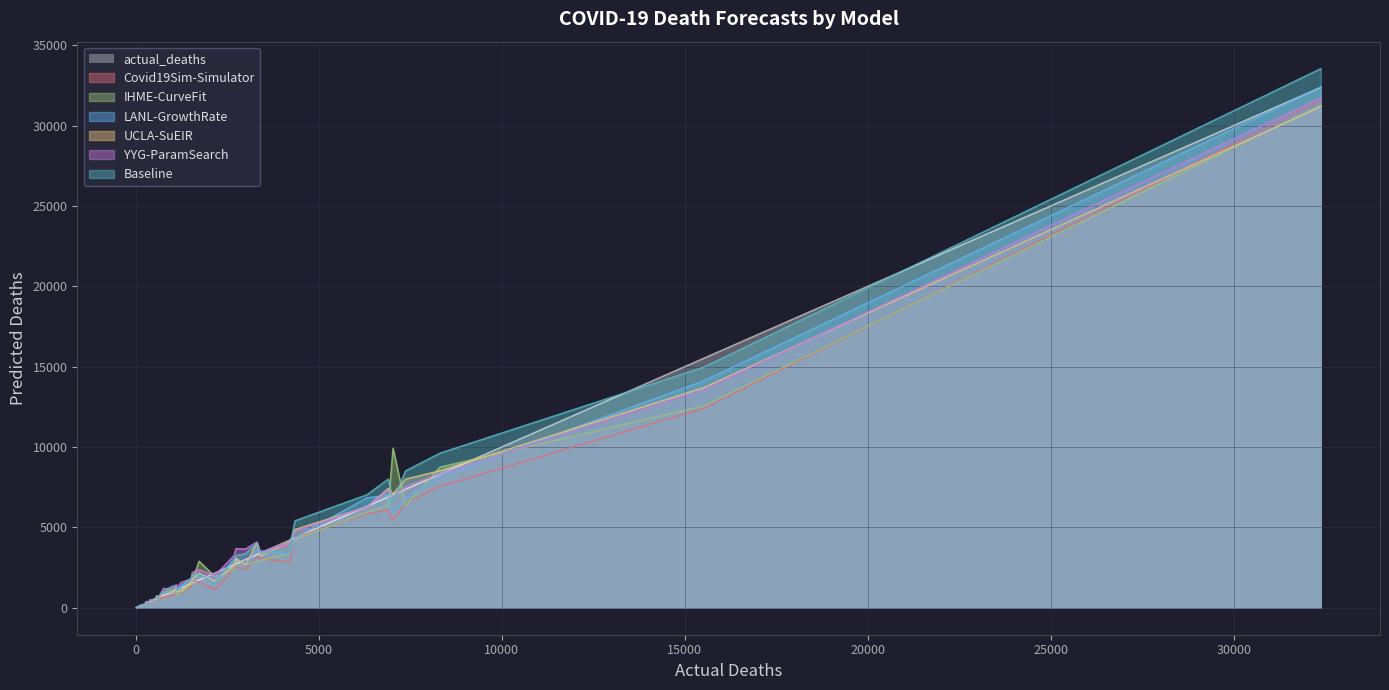

What is the highest value of the LANL-GrowthRate series?

32394.9